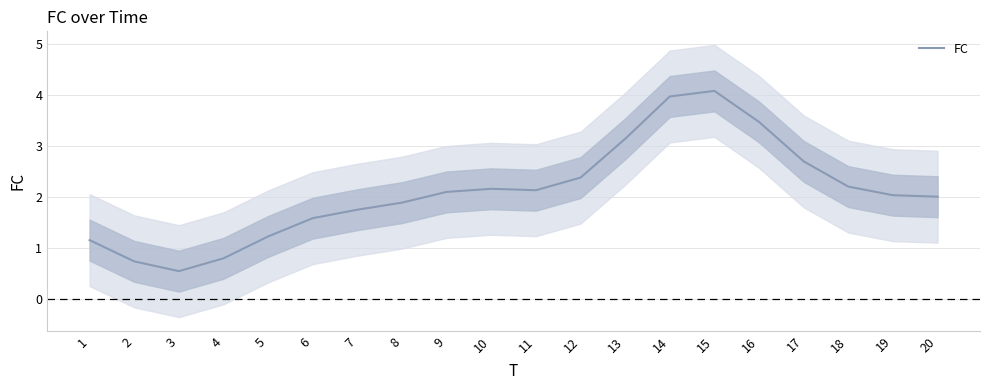

The chart shows a value of 2.7 at 17. True or false?

True